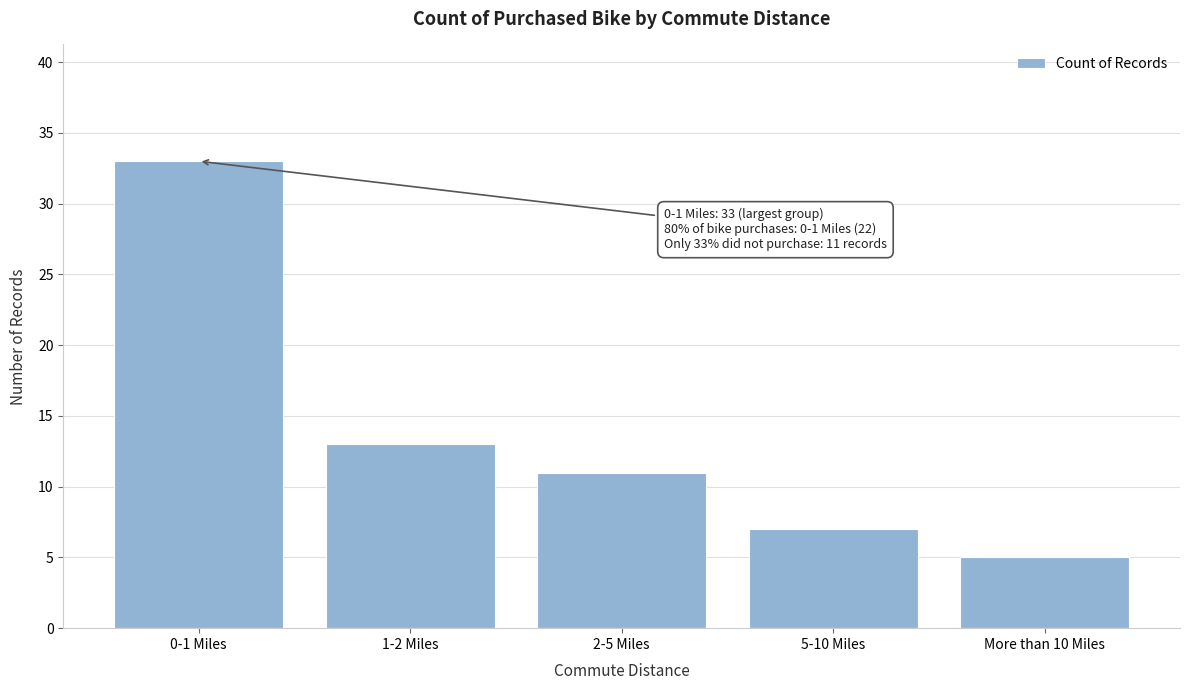

Reading left to right, what are all the values shown in this chart?

0-1 Miles=33	1-2 Miles=13	2-5 Miles=11	5-10 Miles=7	More than 10 Miles=5